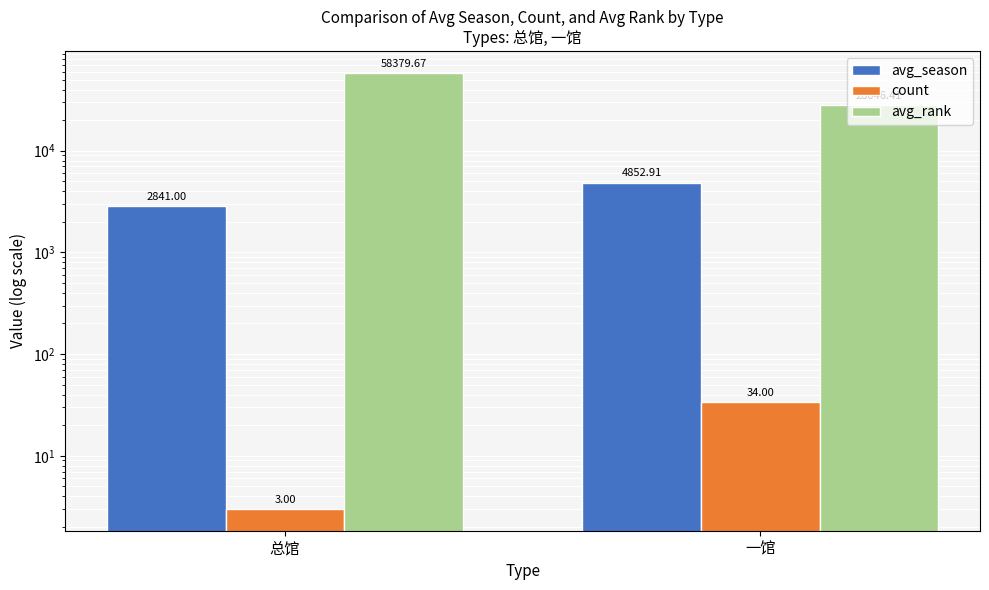

Are the bars grouped side by side (vs. stacked)?

Yes